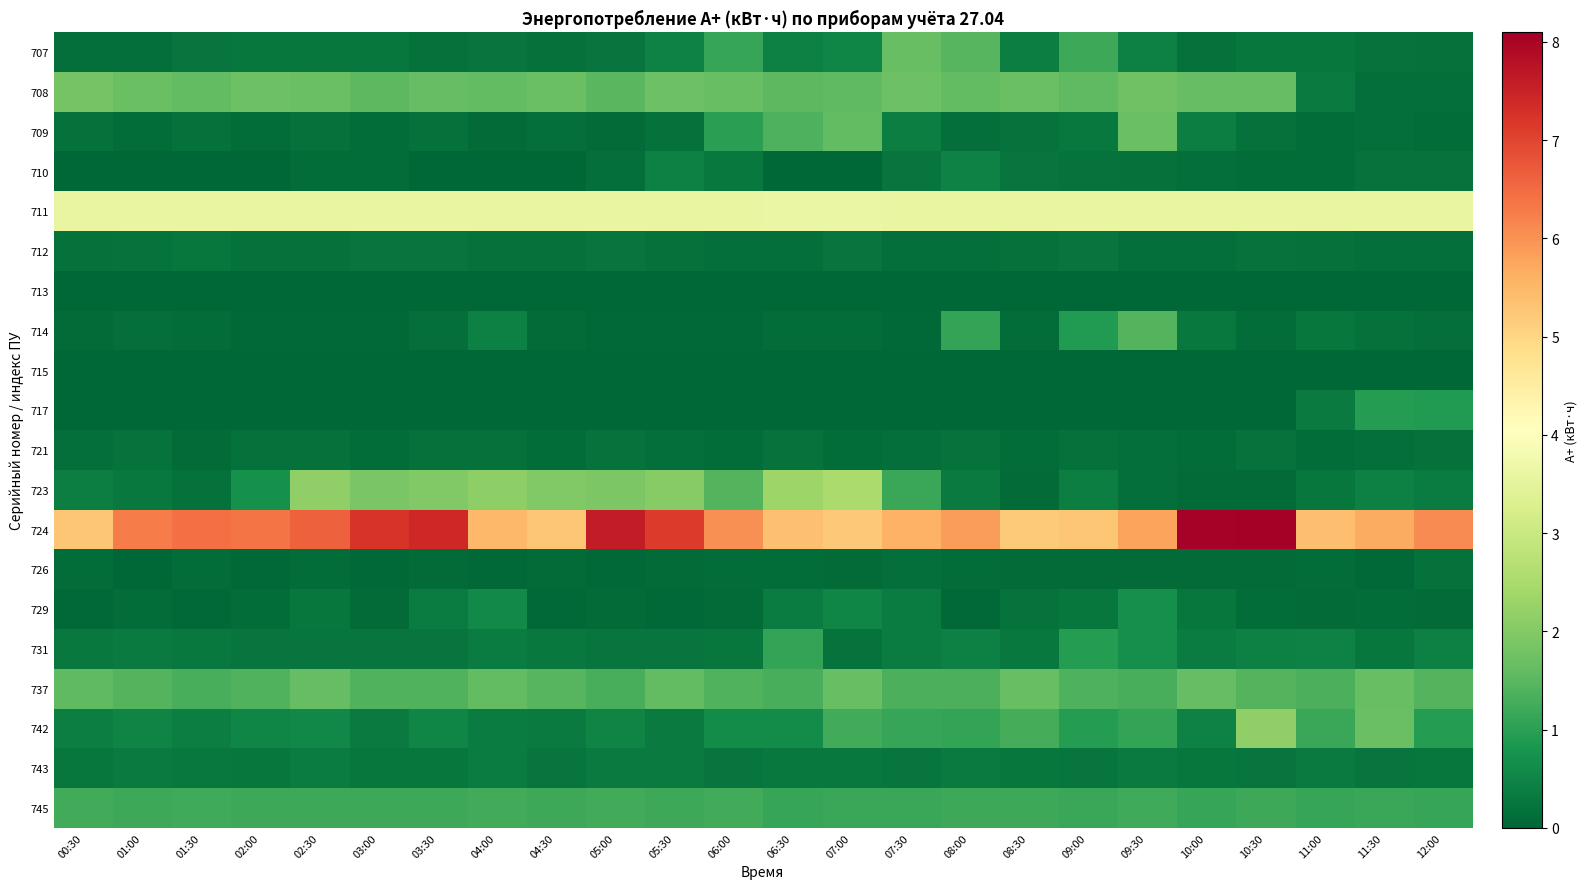

Which series has the largest total across all categories?

724